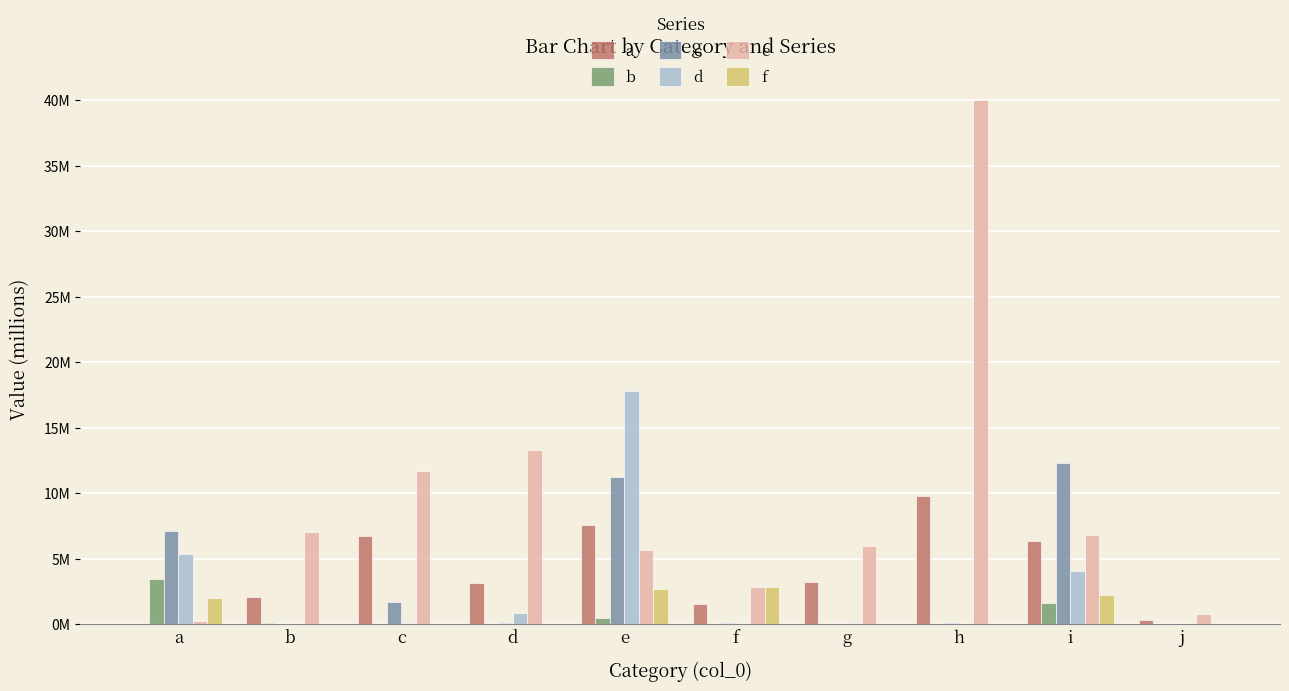

Which series has the widest spread of values?

e